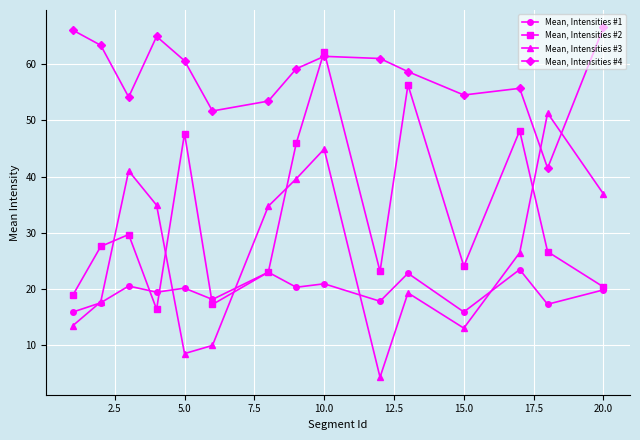

Which series has the largest range (max minus min)?

Mean, Intensities #3